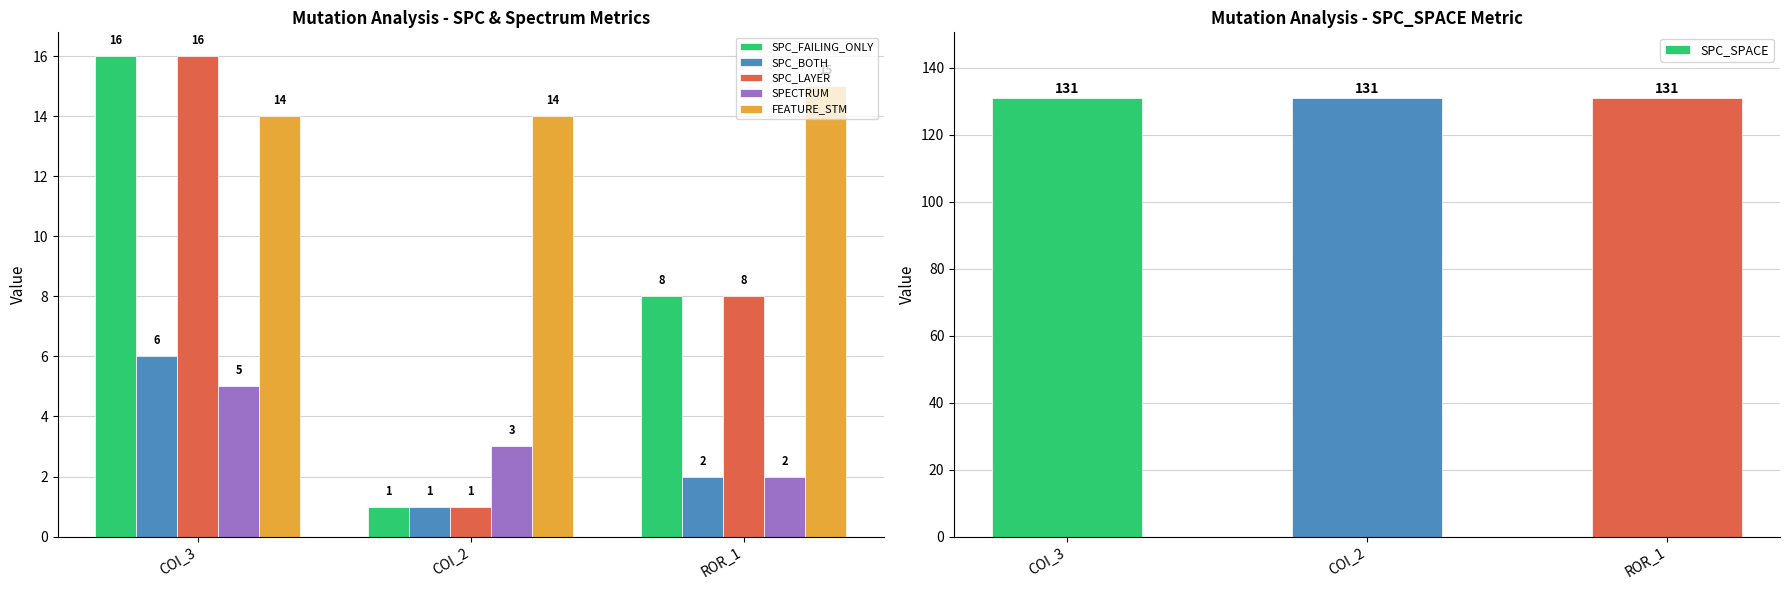

Are the bars grouped side by side (vs. stacked)?

Yes